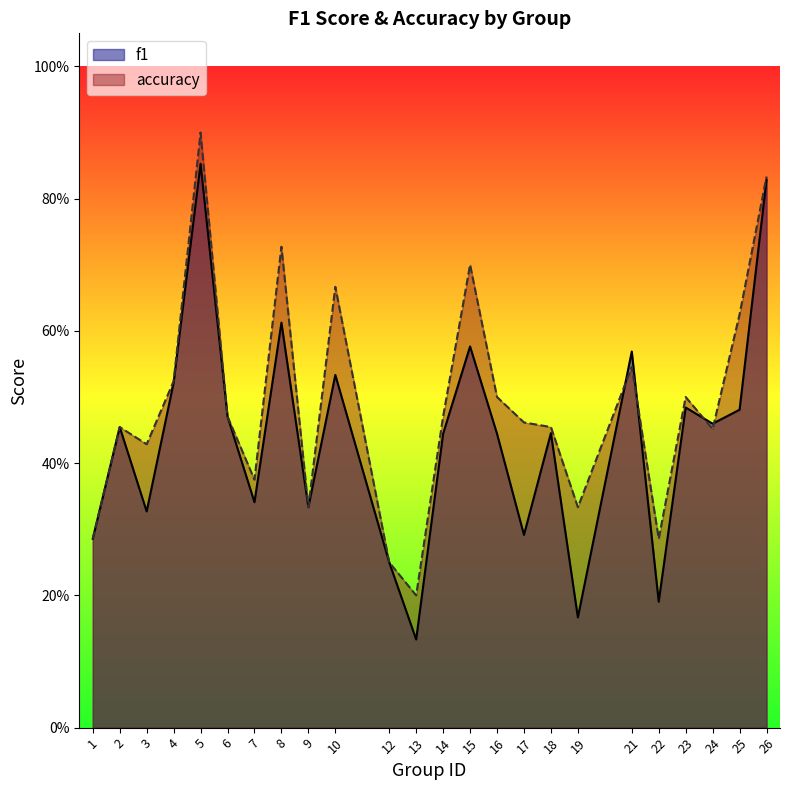

How many distinct data groups are displayed?

2